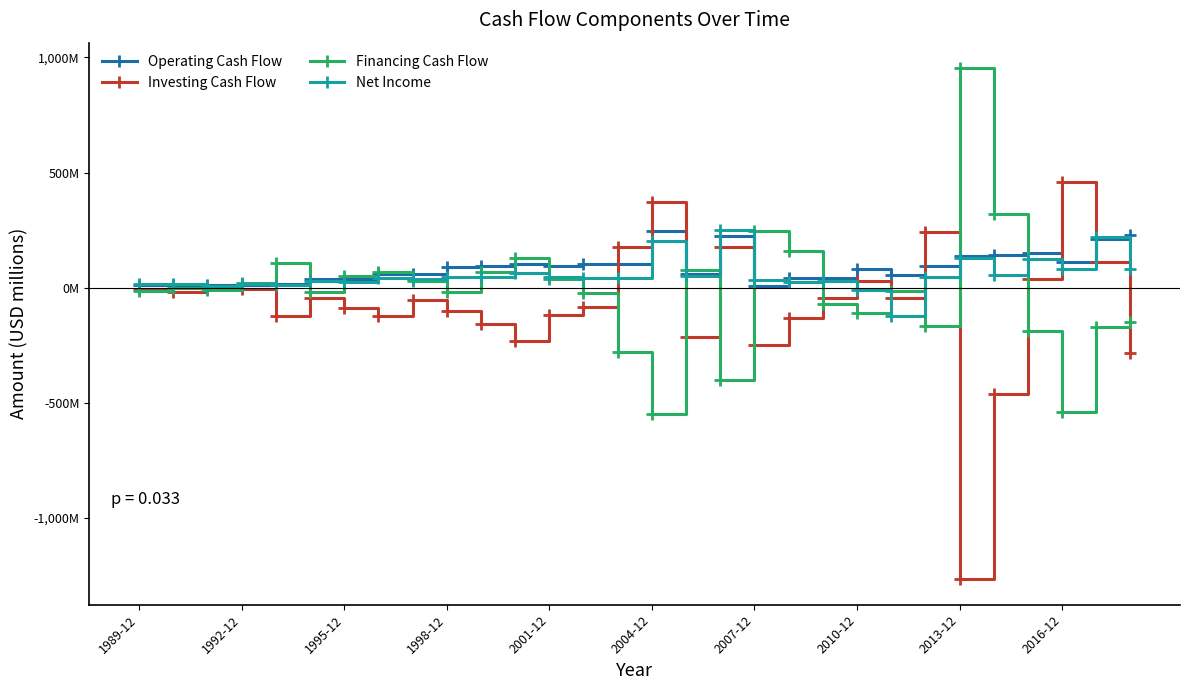

Does the chart have visible grid lines?

No